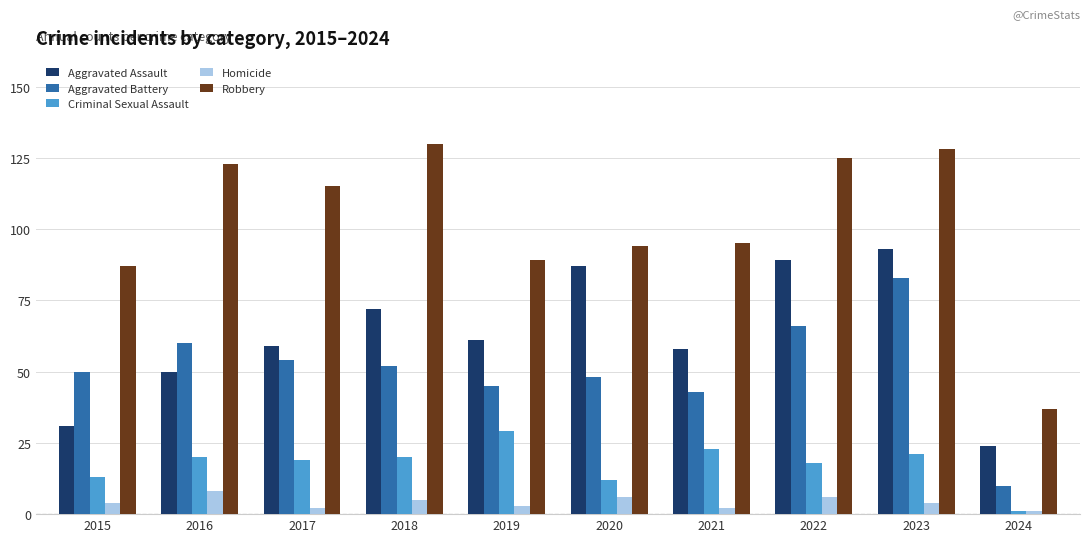

Between 2017 and 2024, which series saw the biggest shift?

Robbery